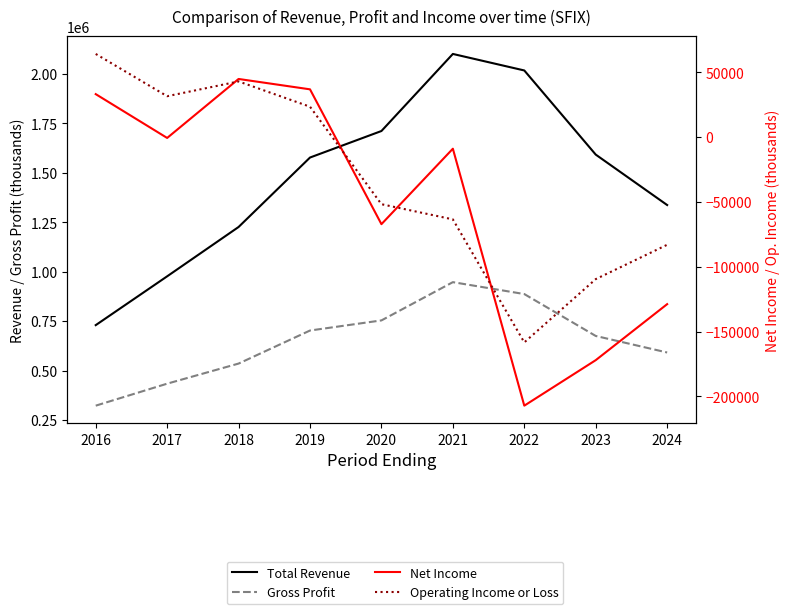

How many data points does each series have?

9